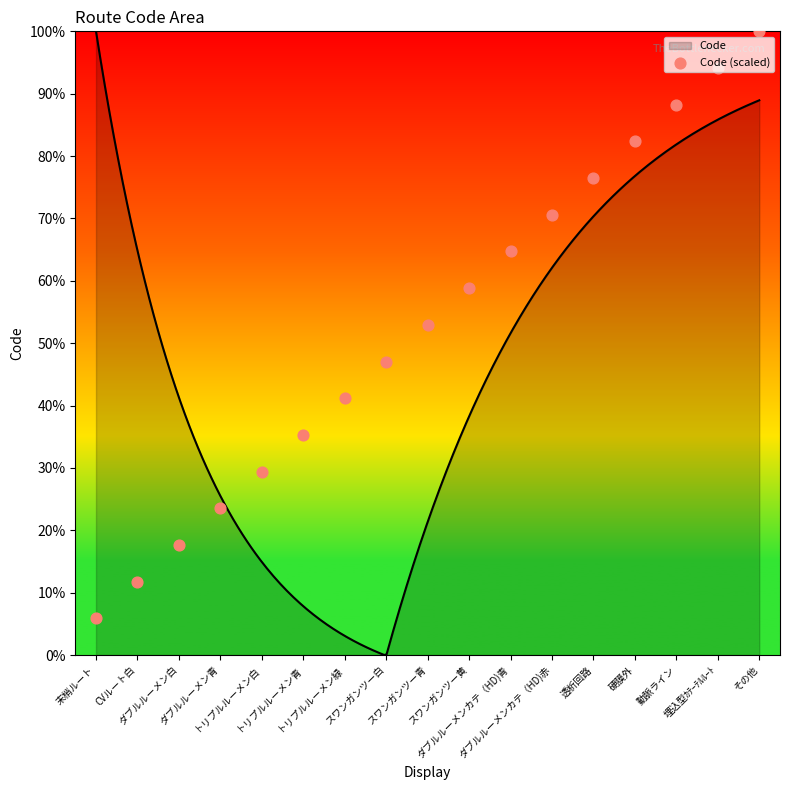

Approximately how many times larger is the value at CVルート白 compared to トリプルルーメン白?

0.4